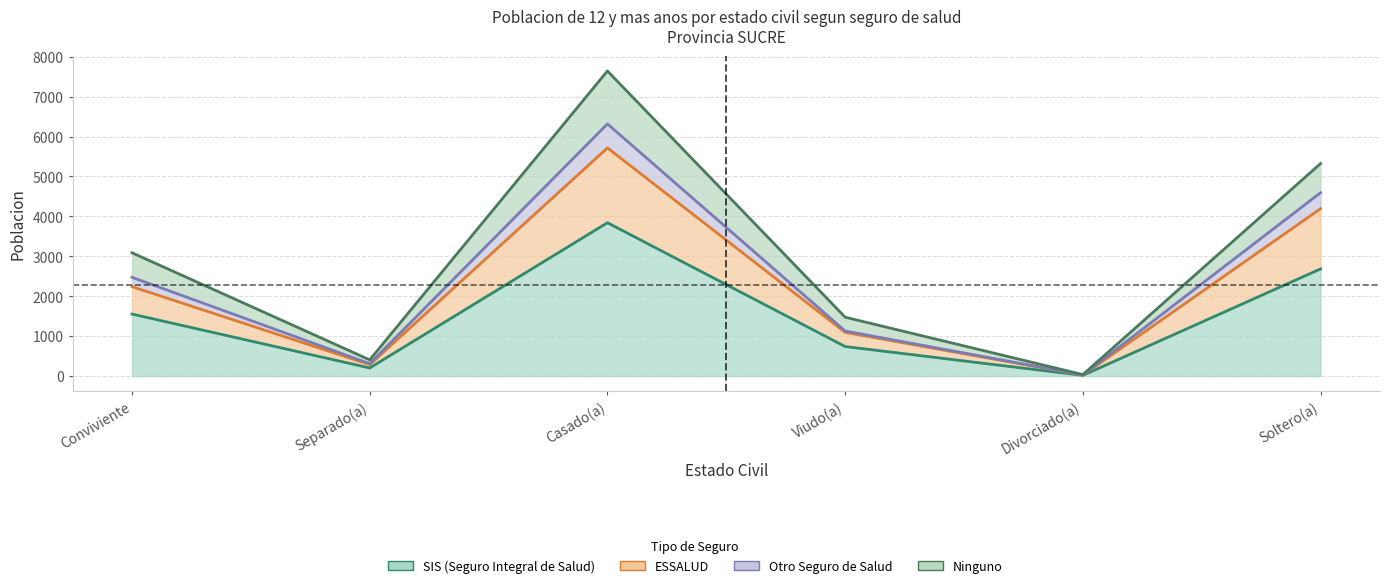

Which series has the largest range (max minus min)?

Ninguno